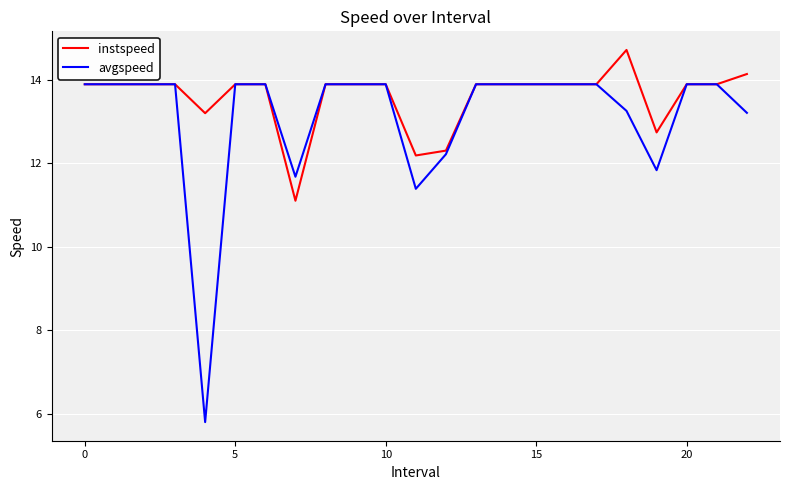

What is the smallest value displayed?

5.8